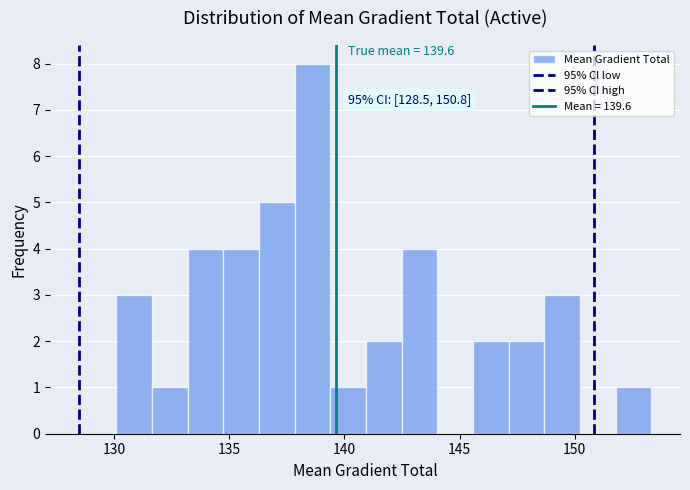

Around what value on the x-axis is the tallest bar? Give the approximate position of its centre, as read against the axis.

138.5